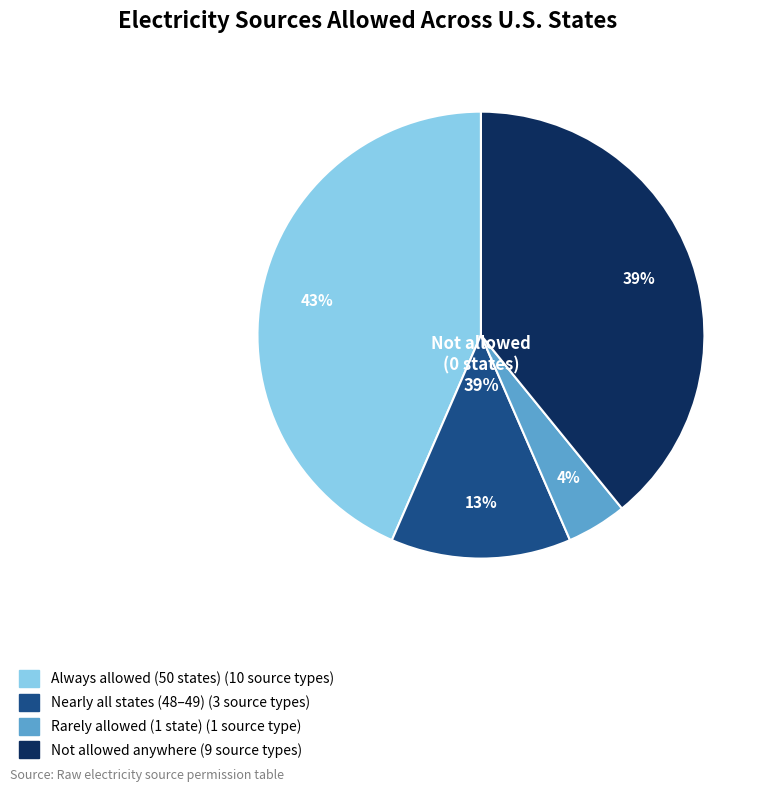

Is heavy or residual fuel oil the majority of the pie?

No